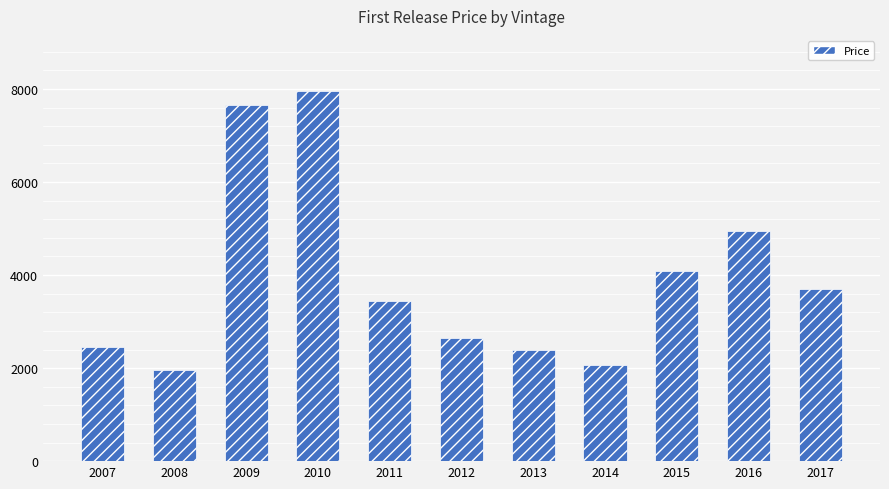

What is the difference between the maximum and minimum values?

6000